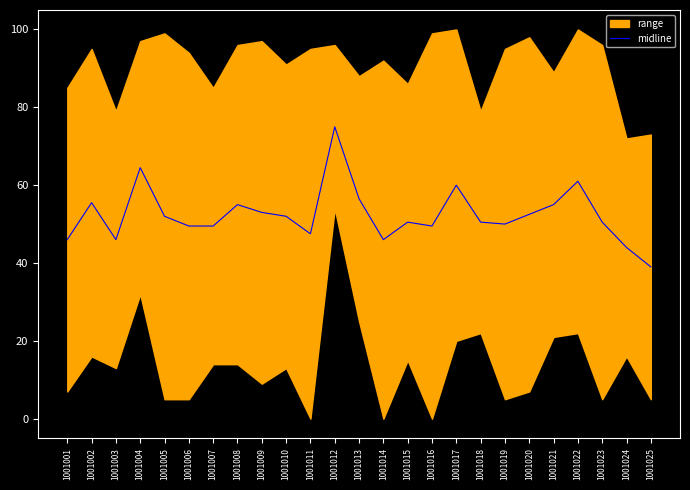

What is the change in value from 1001002 to 1001024?

-11.5